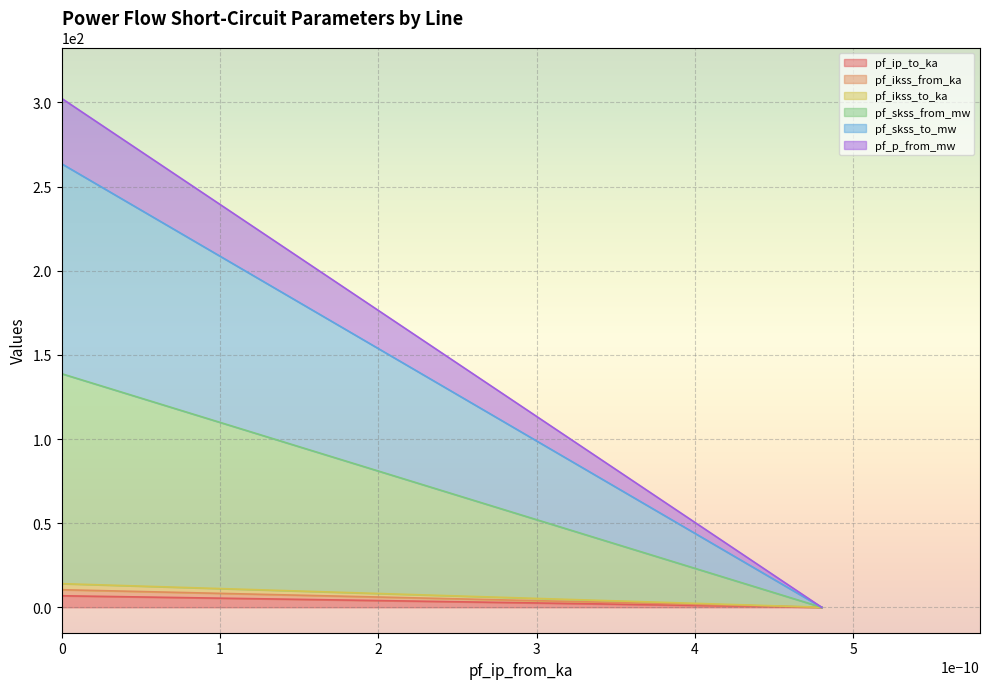

Does the chart display data point markers on the line(s)?

No